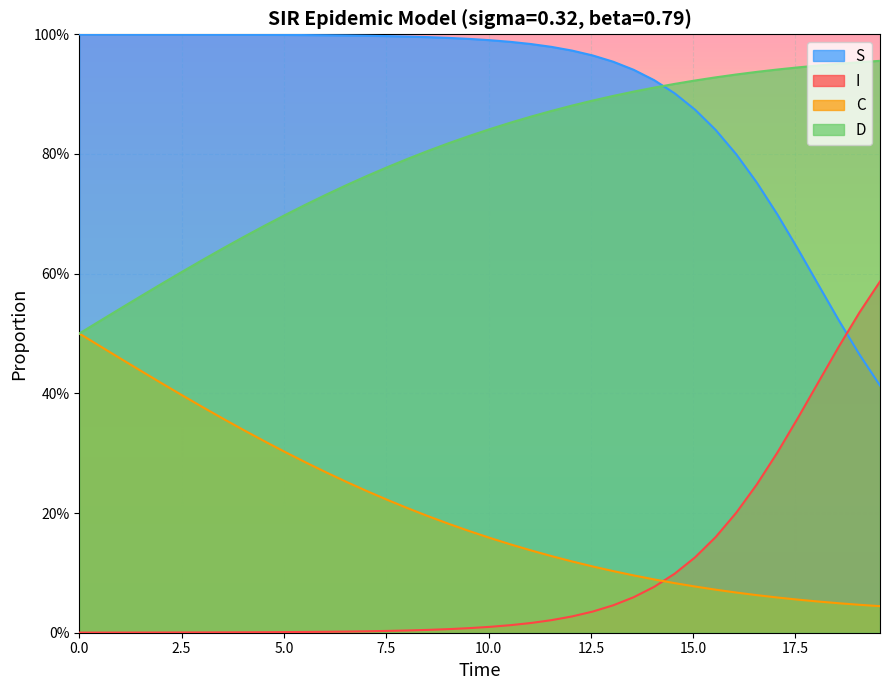

Which series has the largest total across all categories?

S